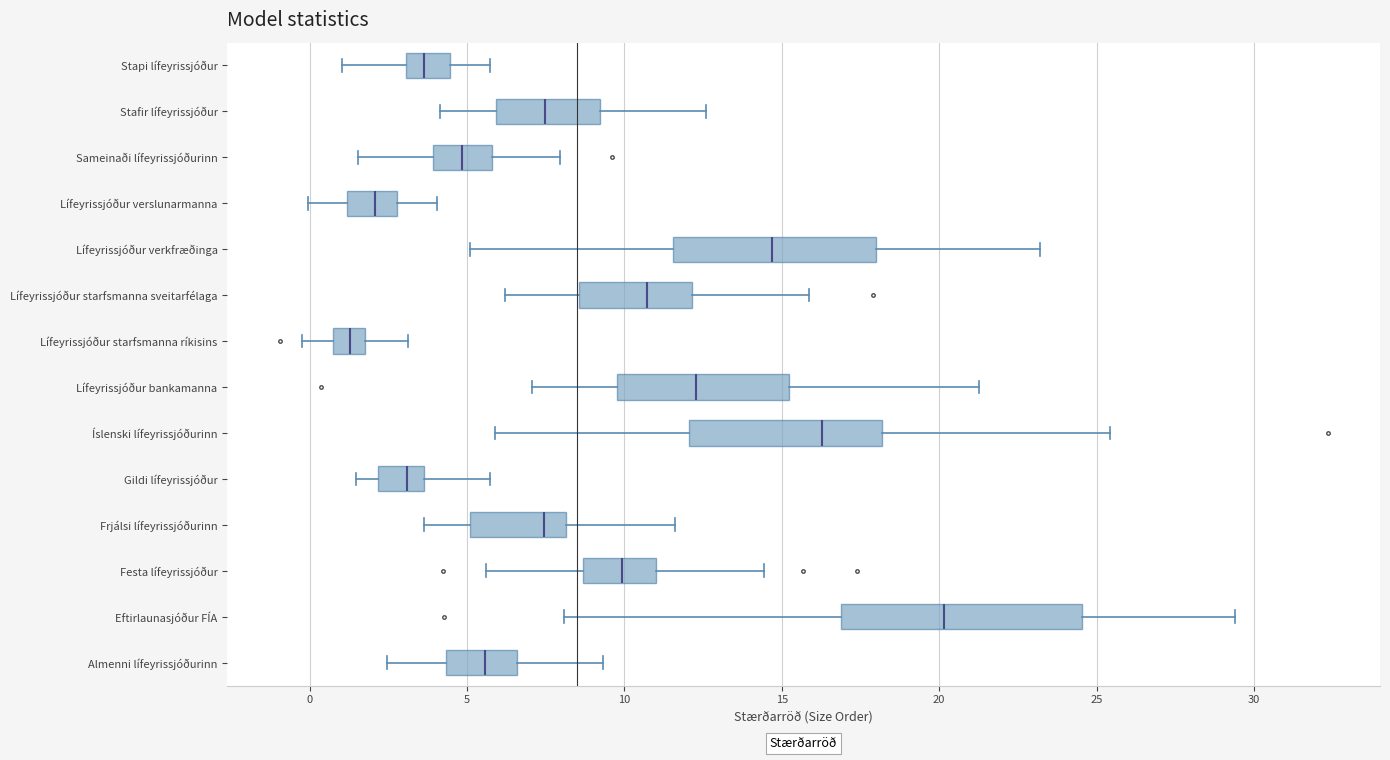

Reading bottom to top, transcribe this box plot: for each box, give where its median line is, the range the box spans, and where its two whiskers end, as read against the x-axis. The values are not printed on the chart, so give them approximately, as read against the axis.

Almenni lífeyrissjóðurinn: median 5.5, box 4.5 to 6.5, whiskers 2.5 to 9.5
Eftirlaunasjóður FÍA: median 20.0, box 17.0 to 24.5, whiskers 8.0 to 29.5
Festa lífeyrissjóður: median 10.0, box 8.5 to 11.0, whiskers 5.5 to 14.5
Frjálsi lífeyrissjóðurinn: median 7.5, box 5.0 to 8.0, whiskers 3.5 to 11.5
Gildi lífeyrissjóður: median 3.0, box 2.0 to 3.5, whiskers 1.5 to 5.5
Íslenski lífeyrissjóðurinn: median 16.5, box 12.0 to 18.0, whiskers 6.0 to 25.5
Lífeyrissjóður bankamanna: median 12.5, box 10.0 to 15.0, whiskers 7.0 to 21.5
Lífeyrissjóður starfsmanna ríkisins: median 1.5, box 1.0 to 2.0, whiskers 0.0 to 3.0
Lífeyrissjóður starfsmanna sveitarfélaga: median 10.5, box 8.5 to 12.0, whiskers 6.0 to 16.0
Lífeyrissjóður verkfræðinga: median 14.5, box 11.5 to 18.0, whiskers 5.0 to 23.0
Lífeyrissjóður verslunarmanna: median 2.0, box 1.0 to 3.0, whiskers 0.0 to 4.0
Sameinaði lífeyrissjóðurinn: median 5.0, box 4.0 to 6.0, whiskers 1.5 to 8.0
Stafir lífeyrissjóður: median 7.5, box 6.0 to 9.0, whiskers 4.0 to 12.5
Stapi lífeyrissjóður: median 3.5, box 3.0 to 4.5, whiskers 1.0 to 5.5